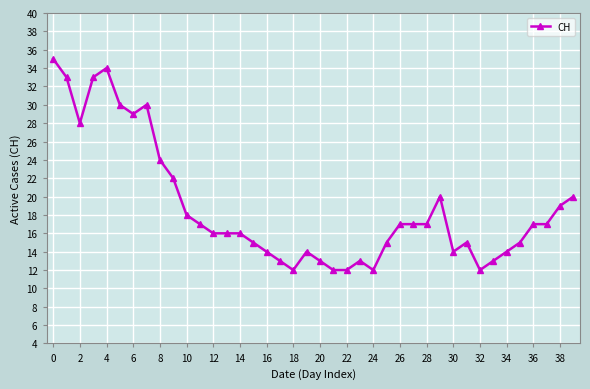

How many values are below 17?

20